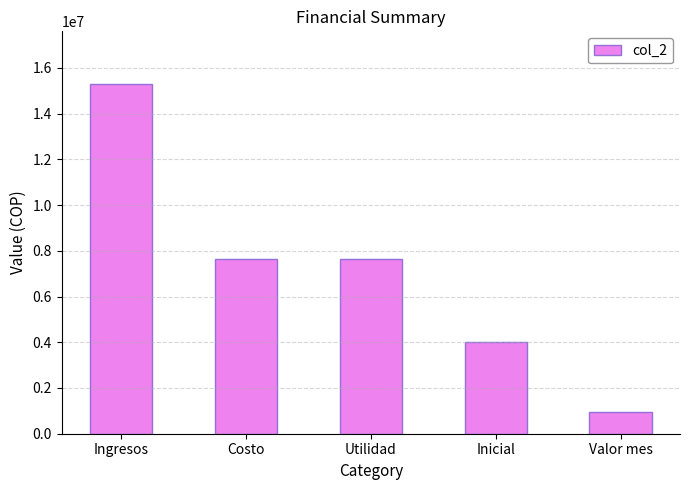

How many data points does each series have?

5